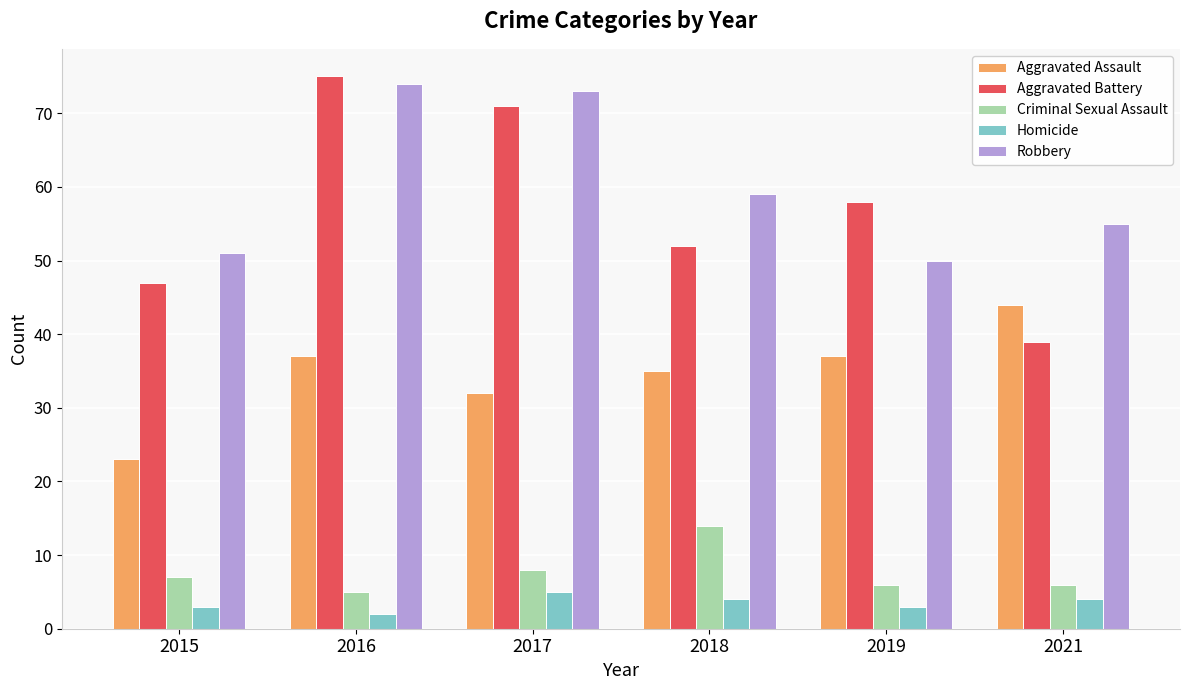

Which series changed the most between 2016 and 2017?

Aggravated Assault